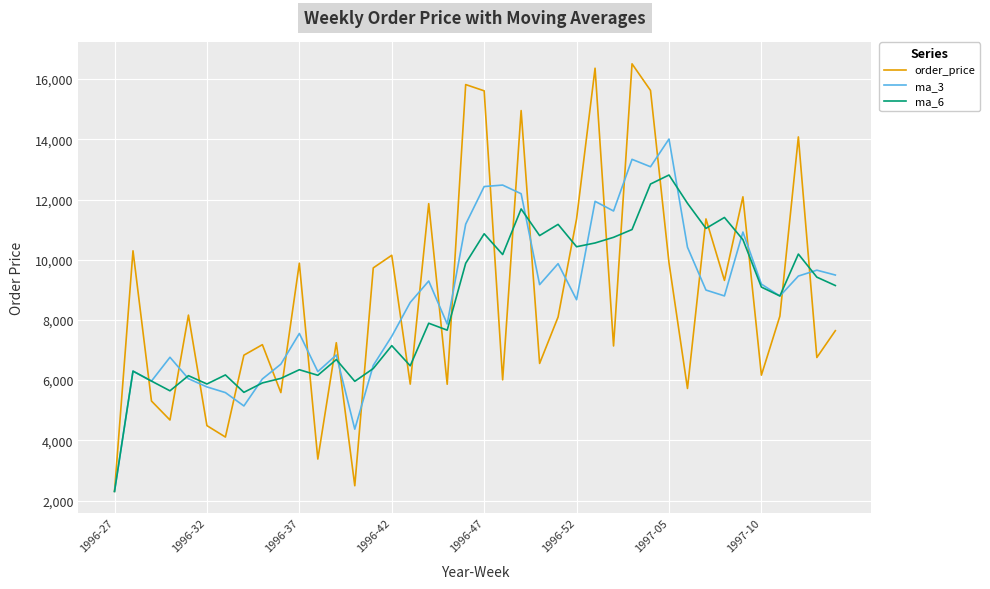

What is the minimum value for ma_3?

2303.4